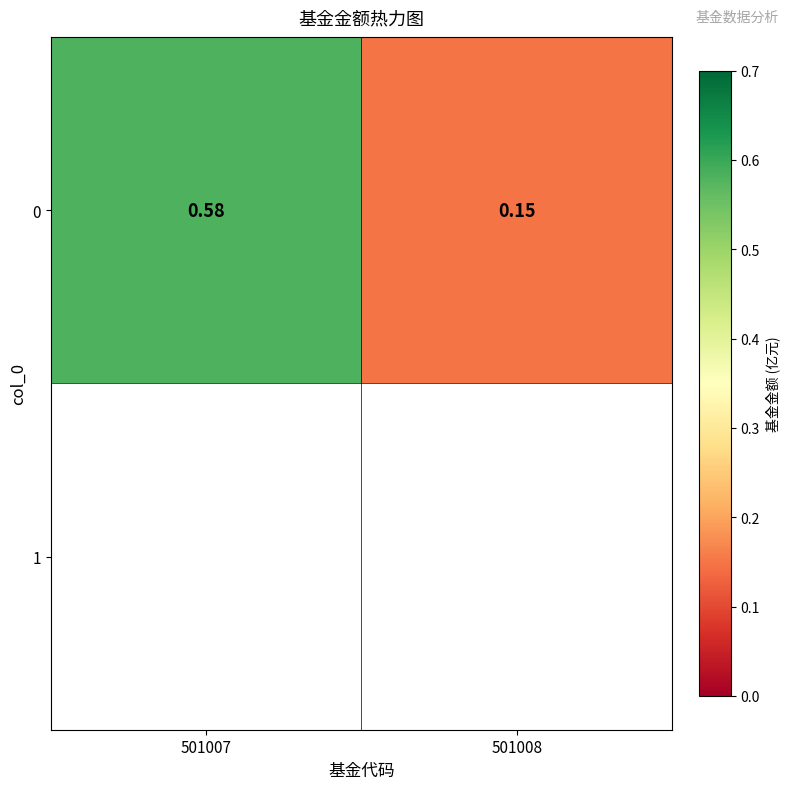

At which category does the chart reach its minimum across all series?

501008